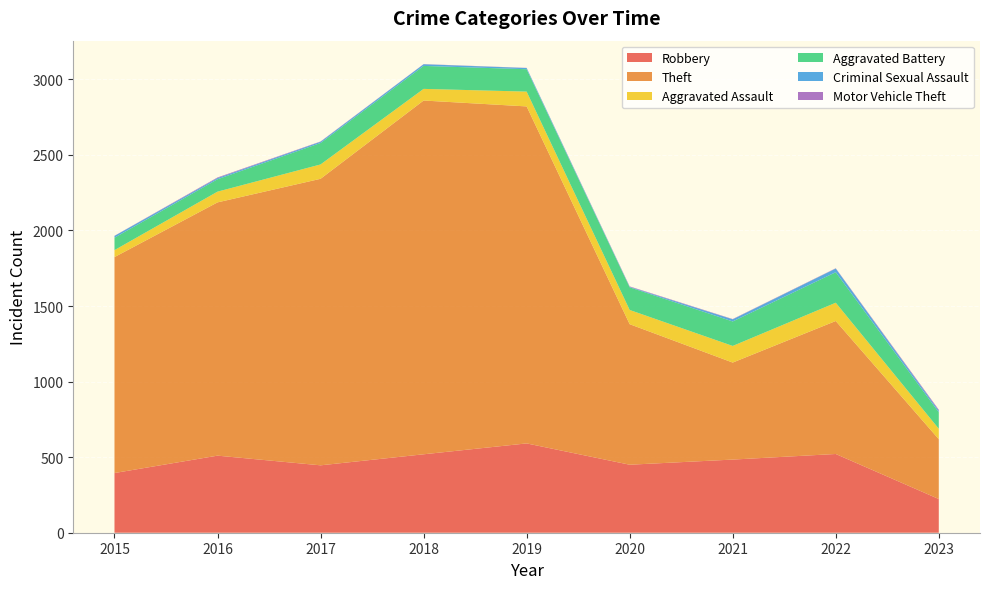

In Aggravated Battery, how many points are lower than both neighbors (excluding endpoints)?

1